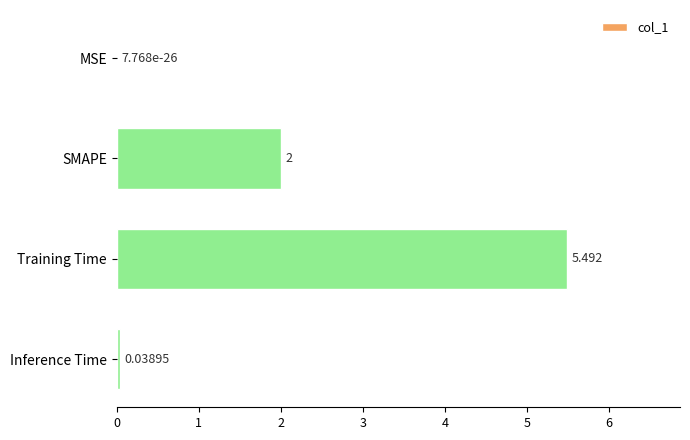

Which category has the highest value across all series?

Training Time